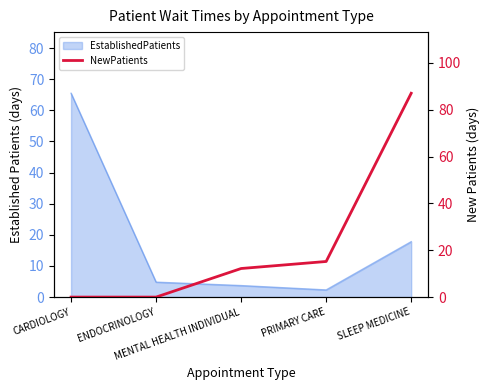

How many lines are shown in the chart?

1